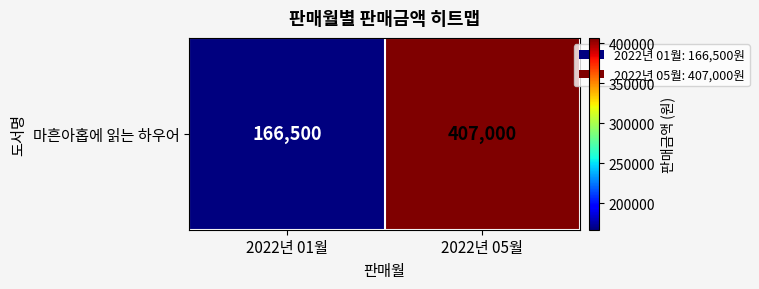

What is the difference between the values at 2022년 01월 and 2022년 05월?

240500